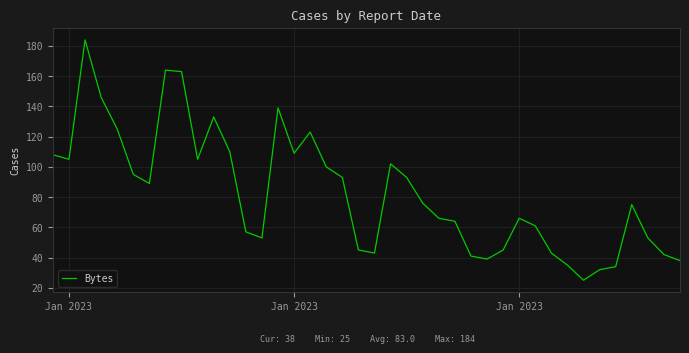

What is the minimum value shown in the chart?

25